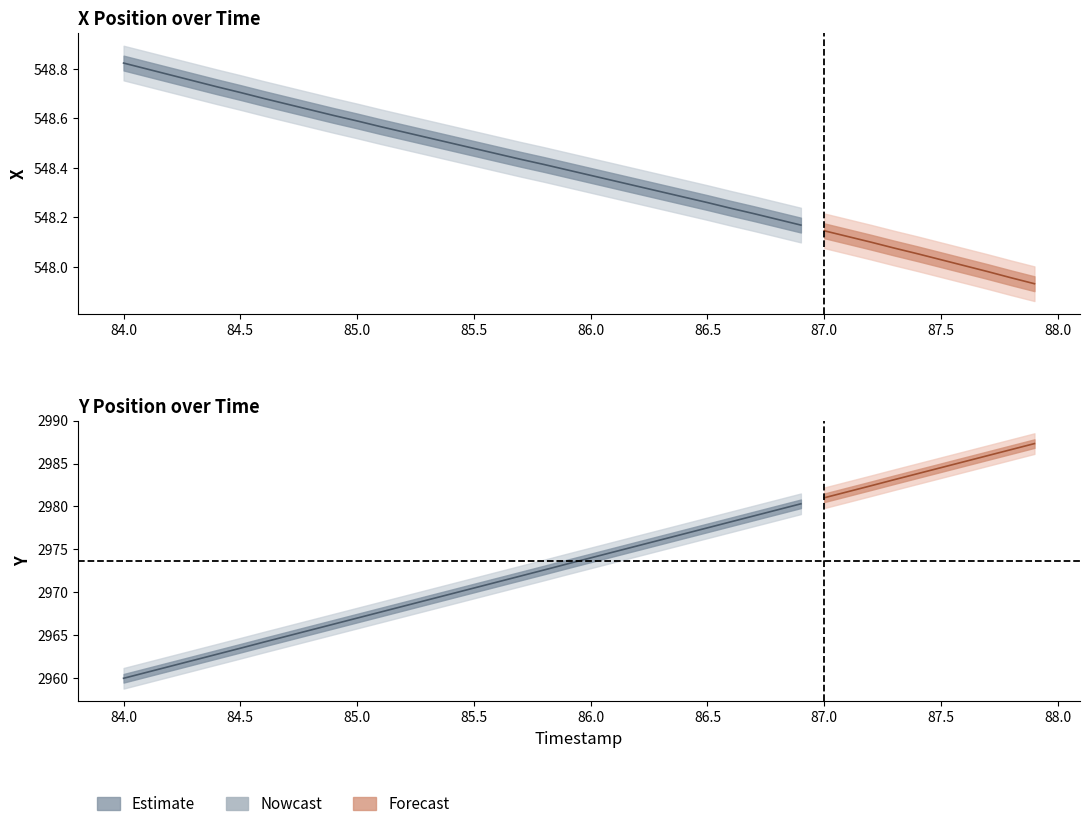

Which series has the largest range (max minus min)?

Y